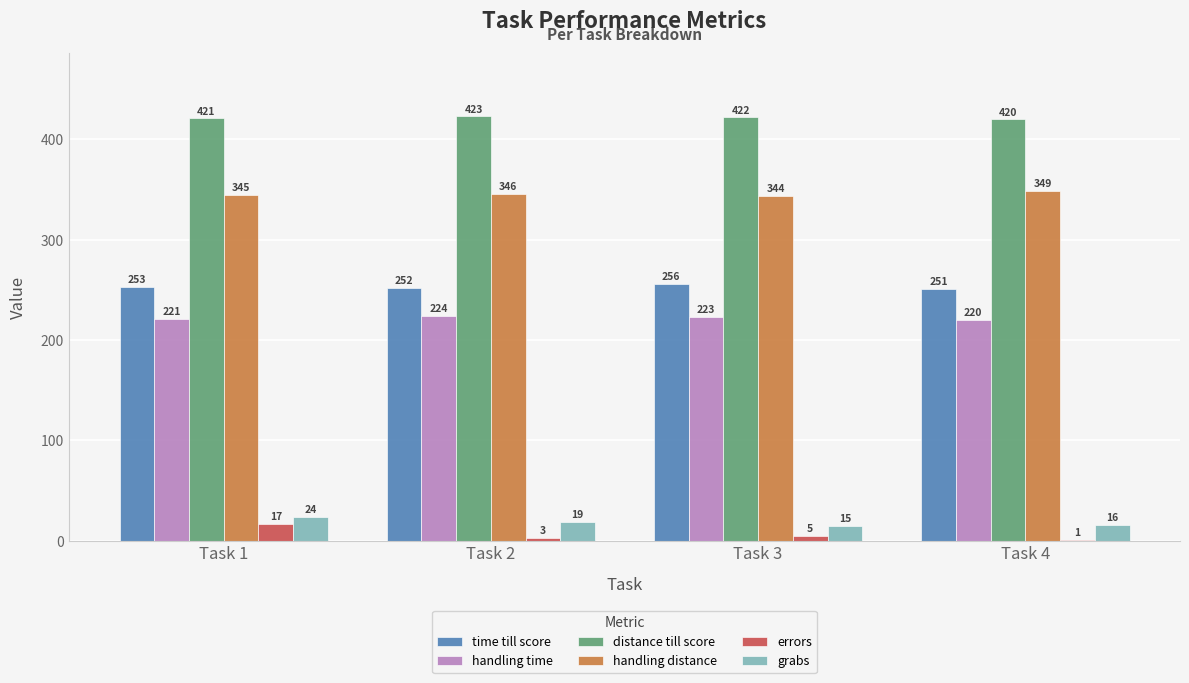

Which series has the largest total across all categories?

distance till score